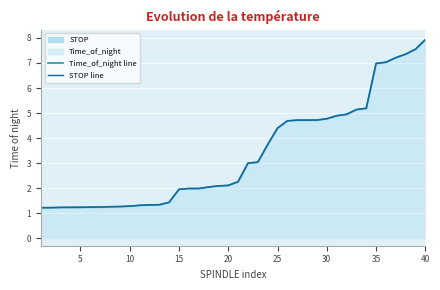

True or false: STOP line and Time_of_night line intersect in this chart.

False